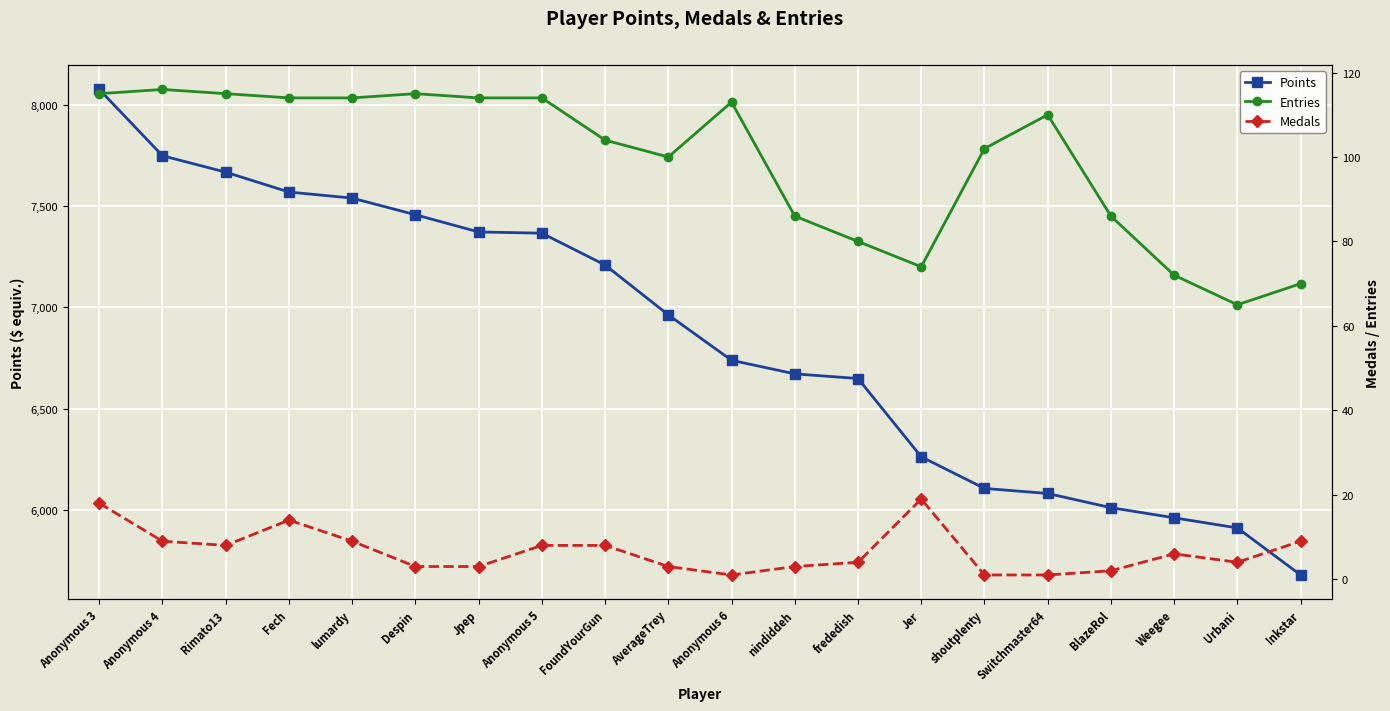

What is the total value across all series at Despin?

7575